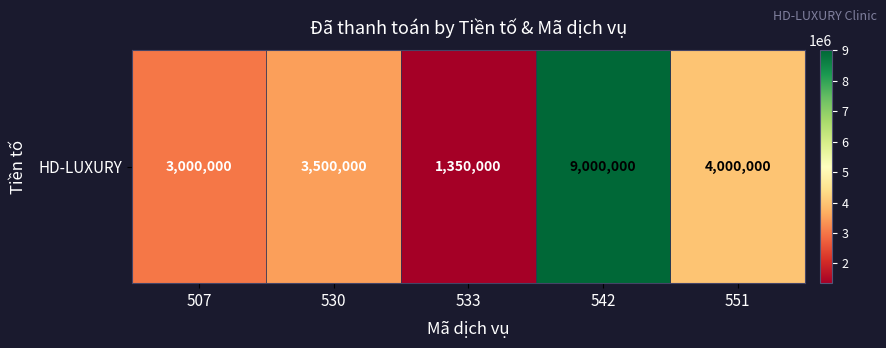

Count the number of data series in this chart.

1